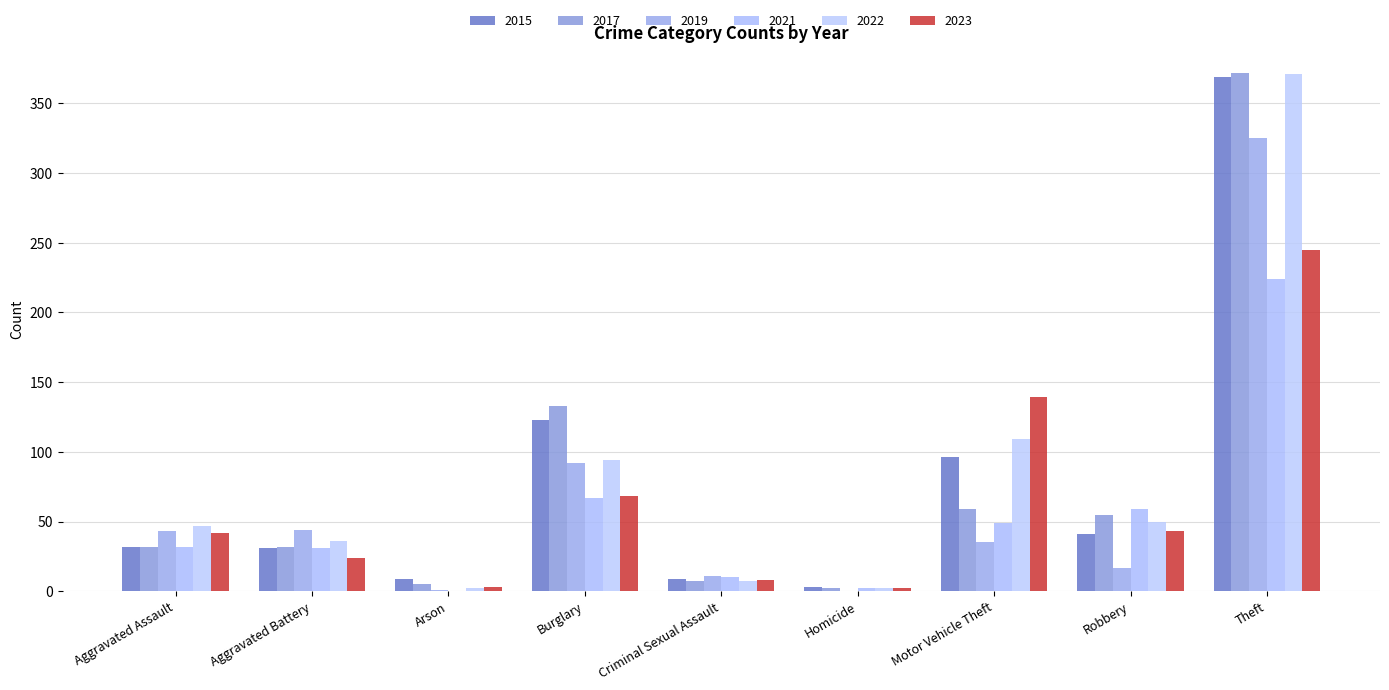

True or false: 2023 has a value of 4 at Homicide.

False